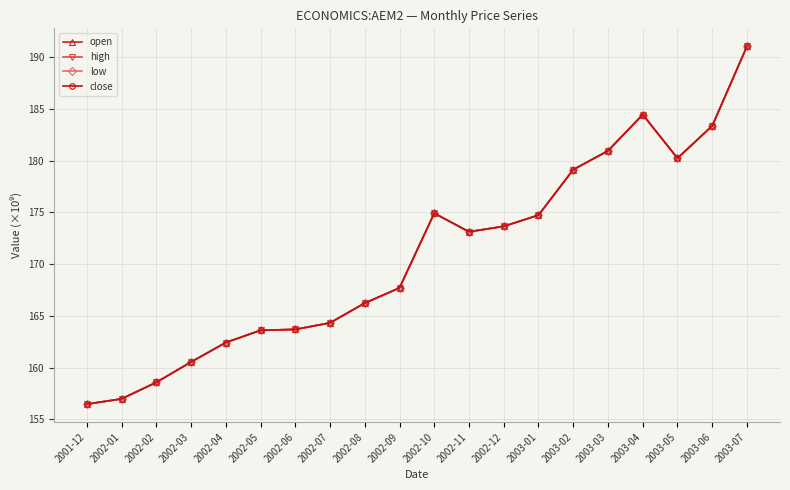

Is this an area chart (filled region under the line)?

No